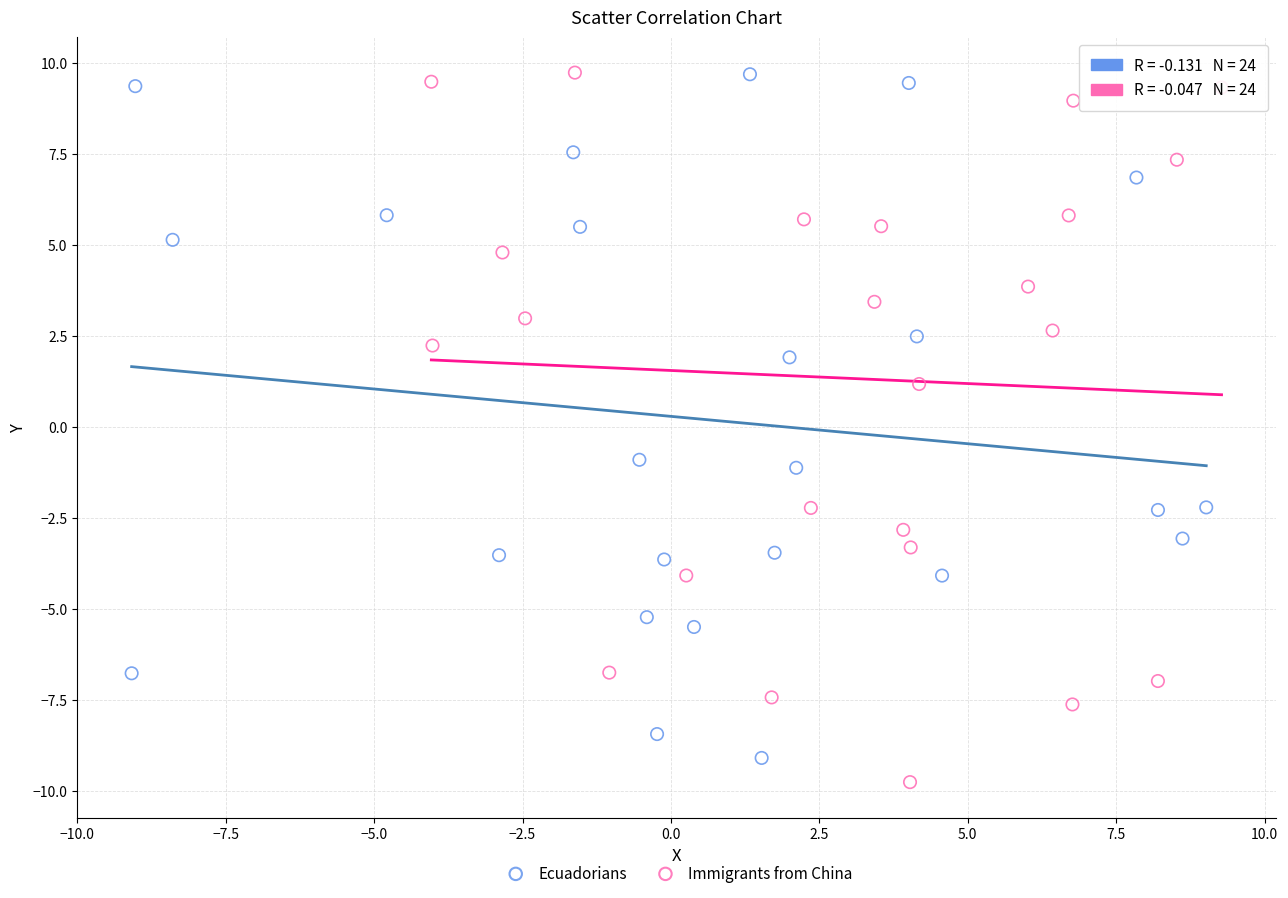

What are all the series names shown in the legend?

Ecuadorians, Immigrants from China